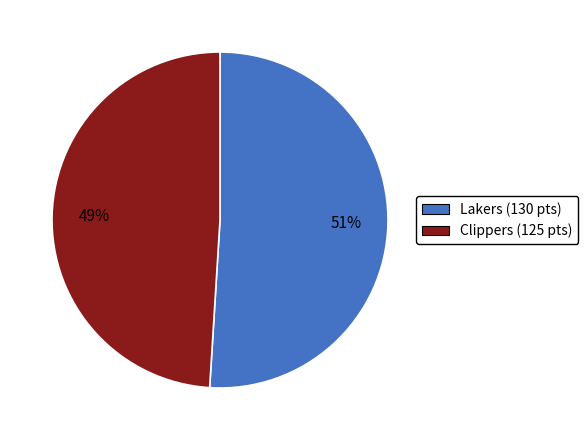

Does Lakers account for over 50% of the chart?

Yes